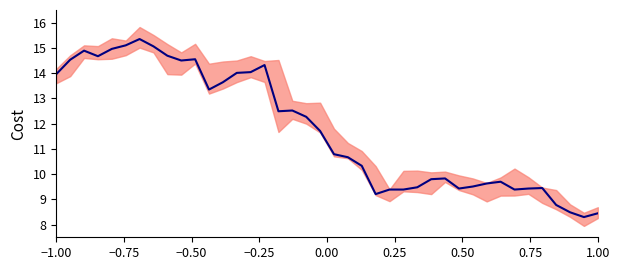

Is it true that the value at −0.25 is 3.8?

False